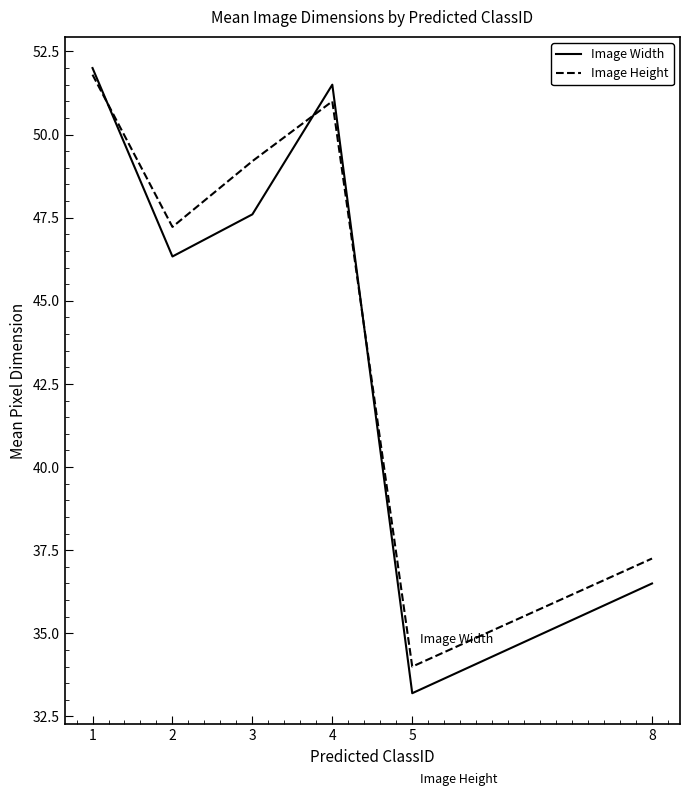

Which series has the largest total across all categories?

Image Height